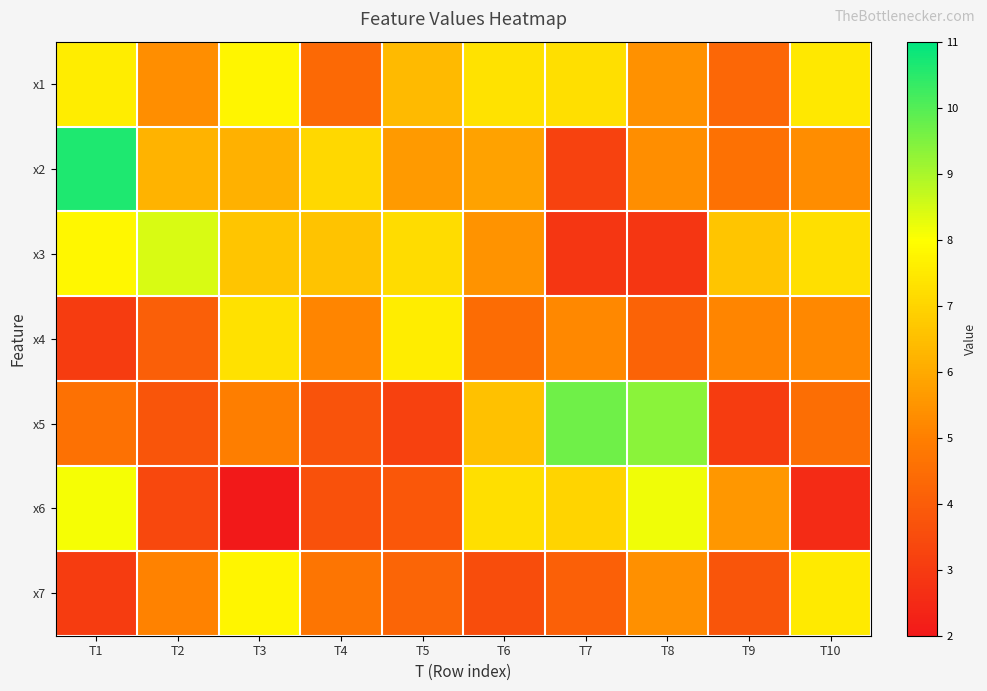

Which has a higher value, T6 or T8?

T6